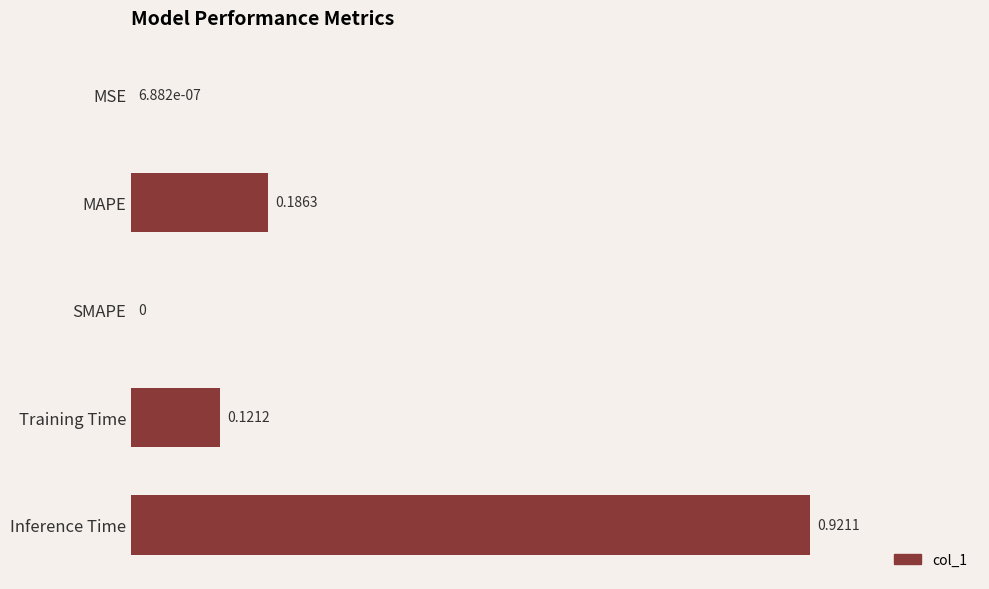

What is the sum of the values at MAPE and Inference Time?

1.1